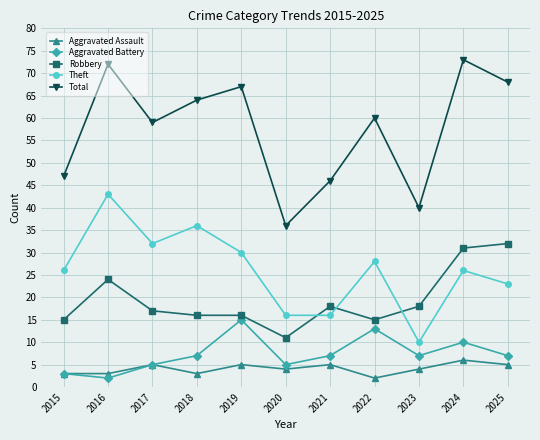

What are all the series names shown in the legend?

Aggravated Assault, Aggravated Battery, Robbery, Theft, Total